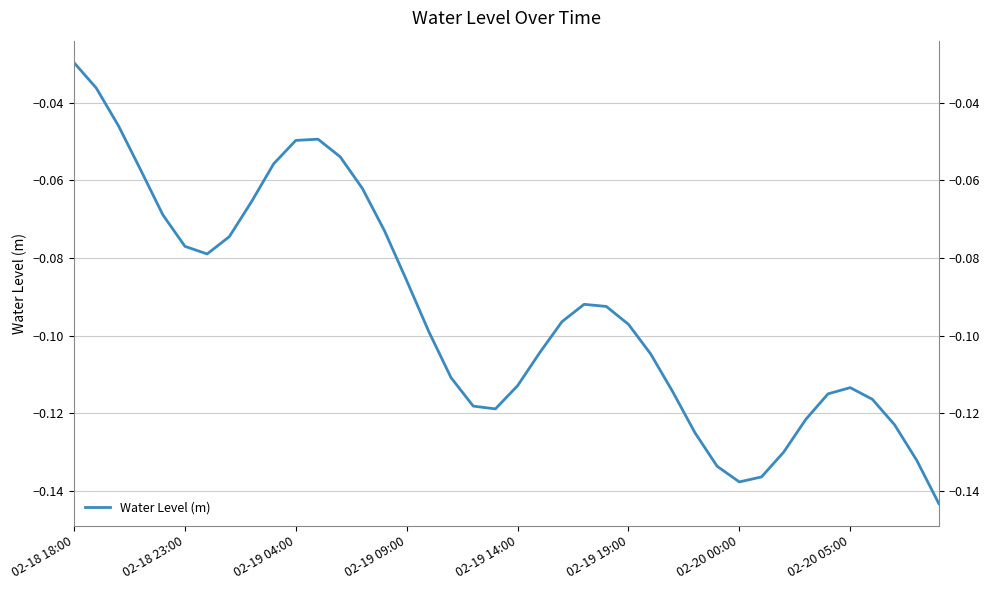

At which category does the chart reach its peak across all series?

02-18 18:00